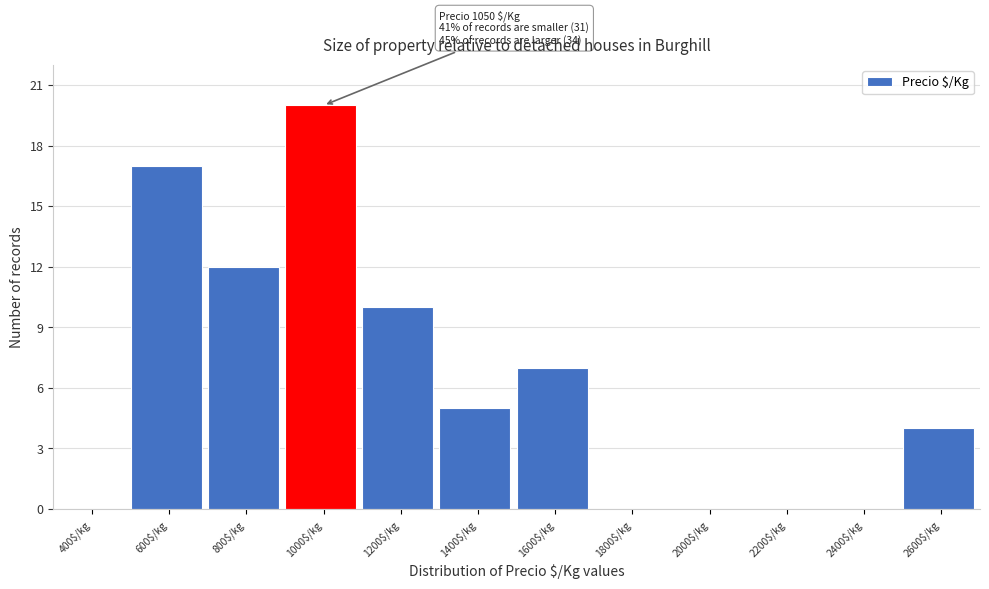

Which category has the highest value across all series?

1000$/kg